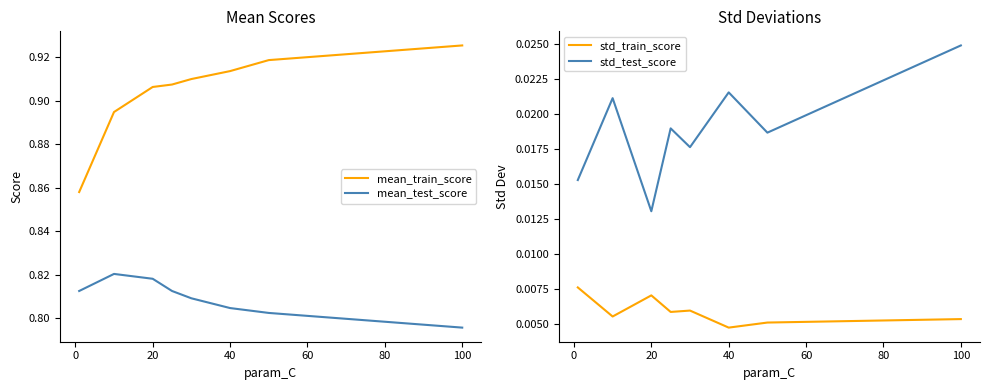

True or false: mean_train_score and mean_test_score cross at least once.

False